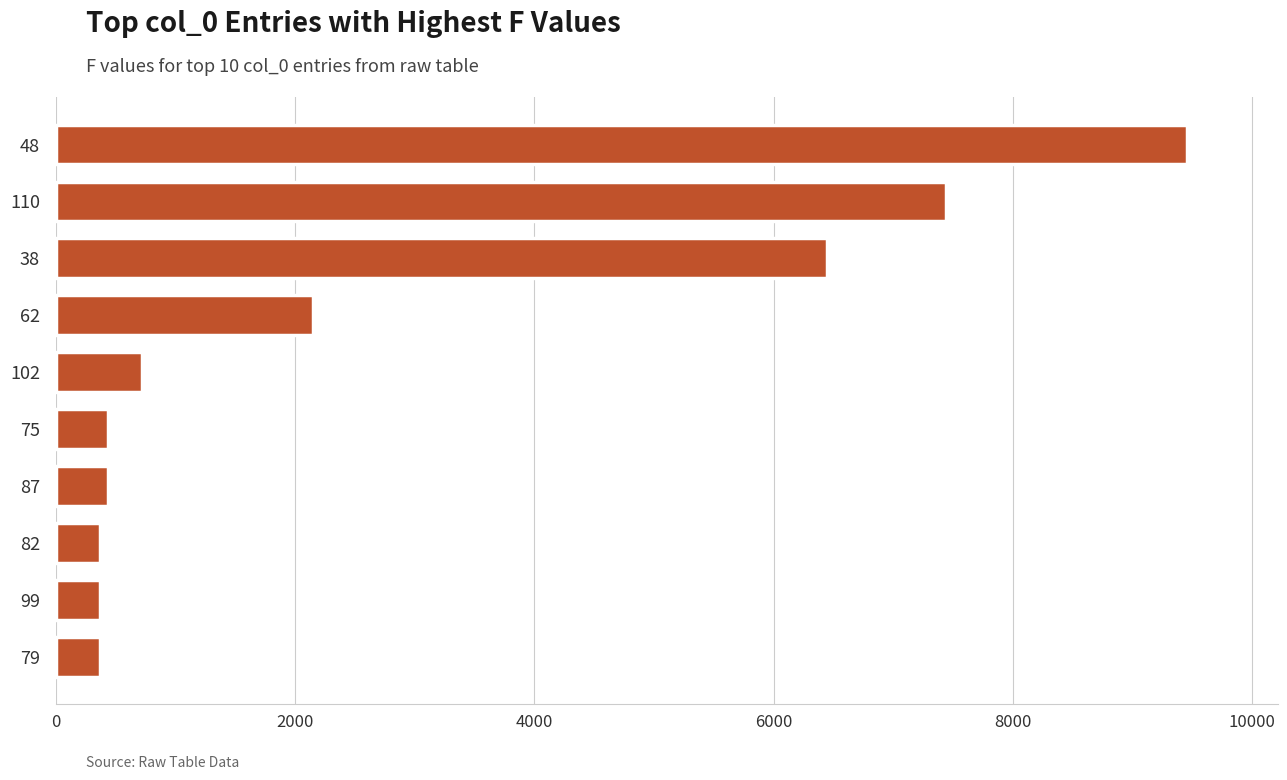

What is the minimum value shown in the chart?

366